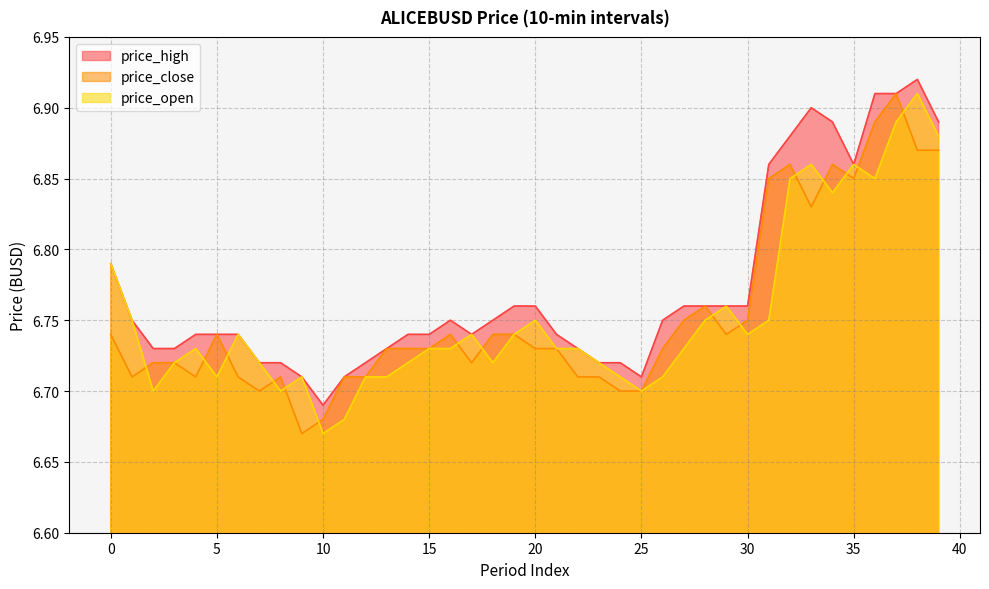

In price_high, how many points are lower than both neighbors (excluding endpoints)?

4